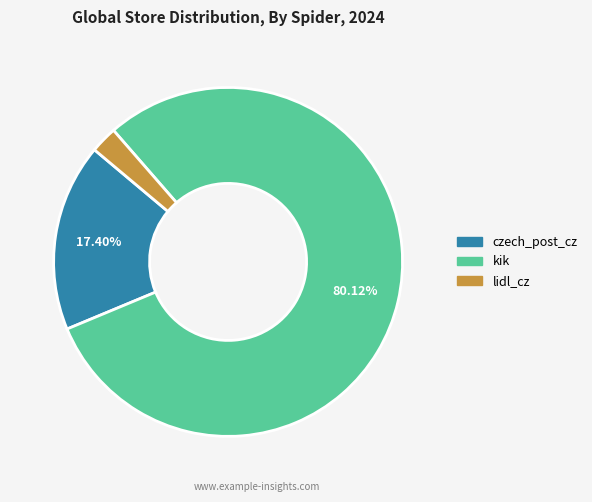

Between lidl_cz and czech_post_cz, which is larger?

czech_post_cz